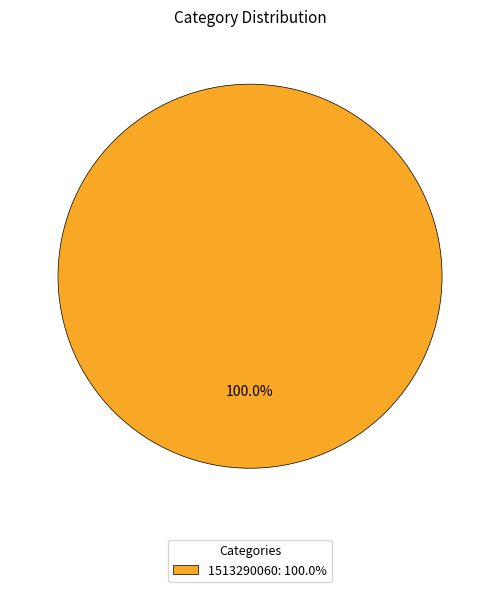

Count the number of slices in the pie.

1